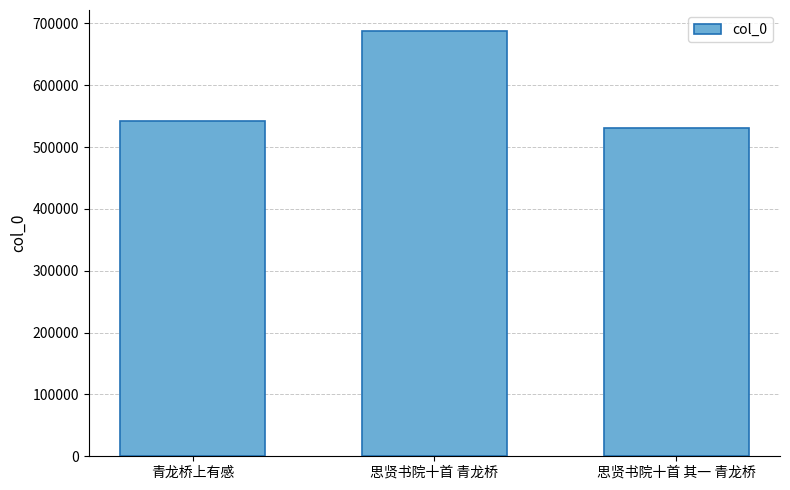

The chart shows a value of 542580 at 青龙桥上有感. True or false?

True